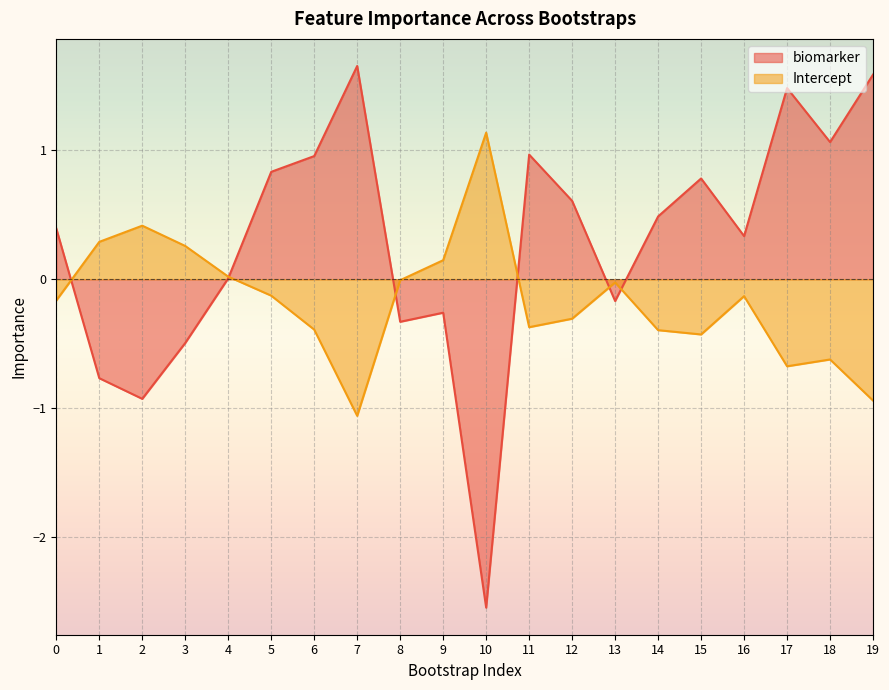

In biomarker, how many points are lower than both neighbors (excluding endpoints)?

6